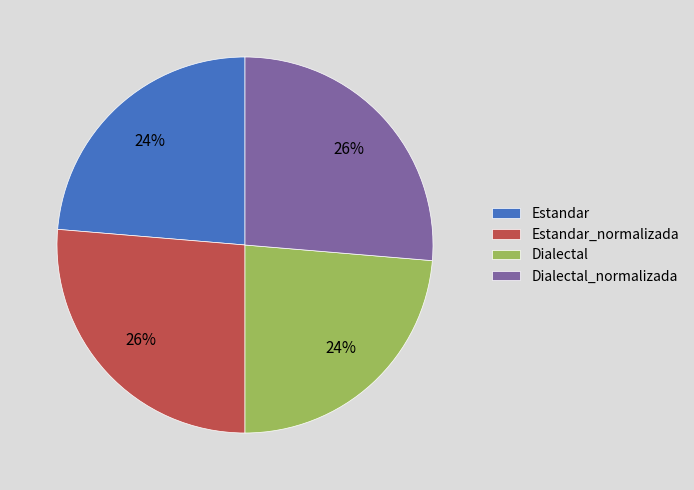

Which has a higher value, Estandar or Dialectal_normalizada?

Dialectal_normalizada